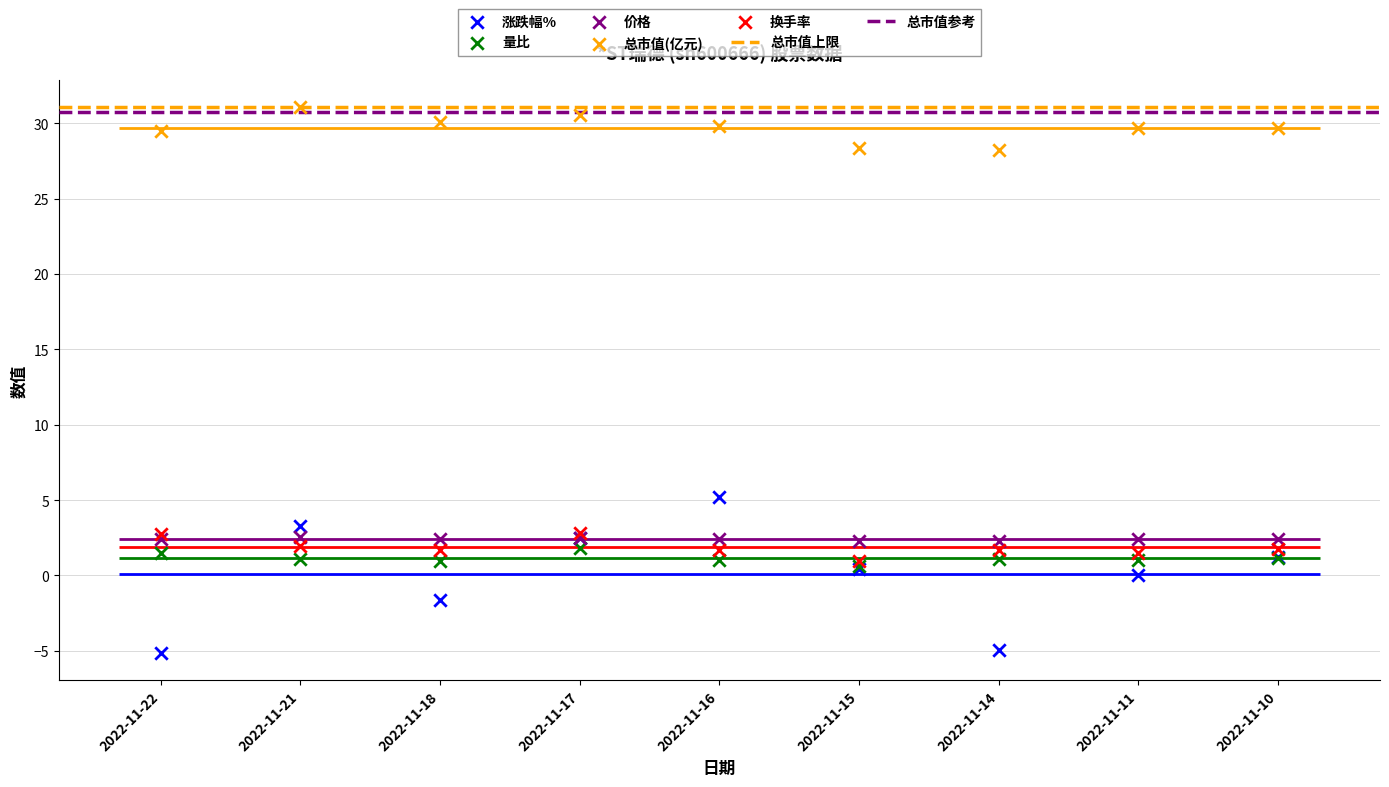

Which series has the largest total across all categories?

总市值(亿元)